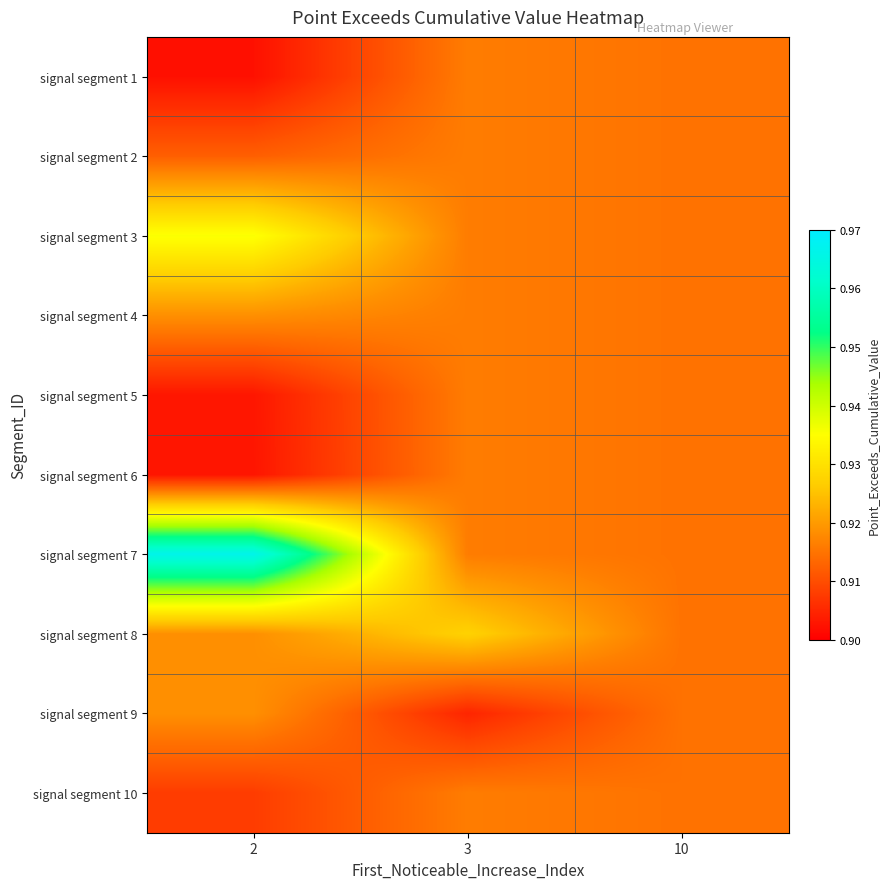

Between 10 and 3, which is larger?

3